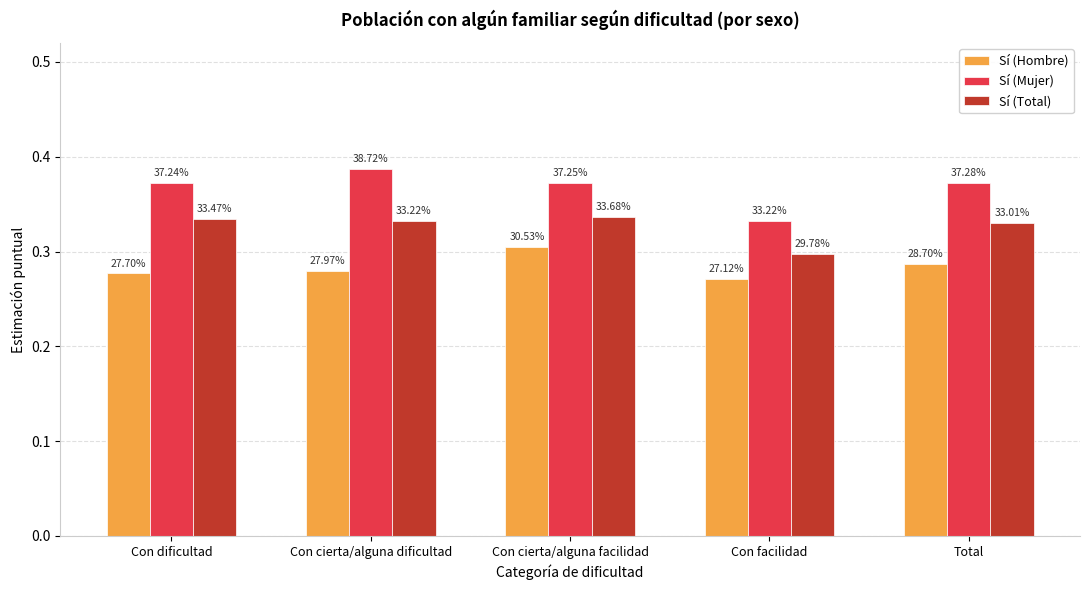

List the series in order of their overall mean, lowest first.

Sí (Hombre), Sí (Total), Sí (Mujer)